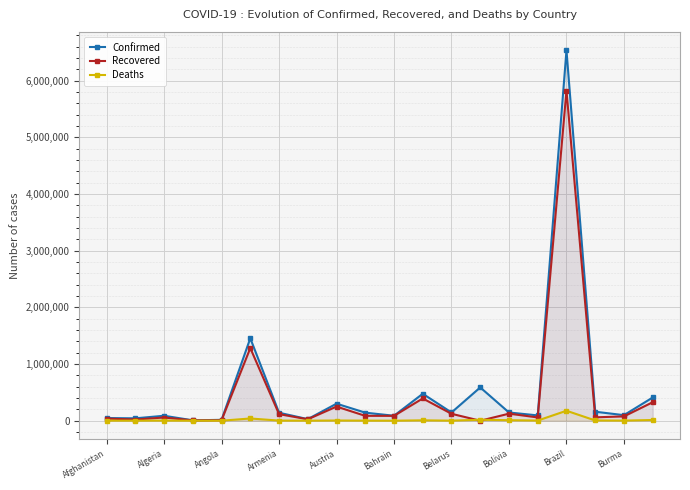

Reading left to right, transcribe all the data shown in this chart.

Confirmed: 47072	42148	87502	7005	15493	1454631	140959	27956	300689	142323	87600	475789	145279	587439	145325	93768	6533968	158807	98047	409672
Recovered: 37393	21286	56617	6171	8299	1281955	116066	25636	249441	85980	85710	393408	122339	0	124390	58034	5825745	59677	76382	326246
Deaths: 1864	889	2501	78	353	39512	2309	908	3757	1593	341	6807	1198	17142	8987	2922	175964	4650	2081	12592